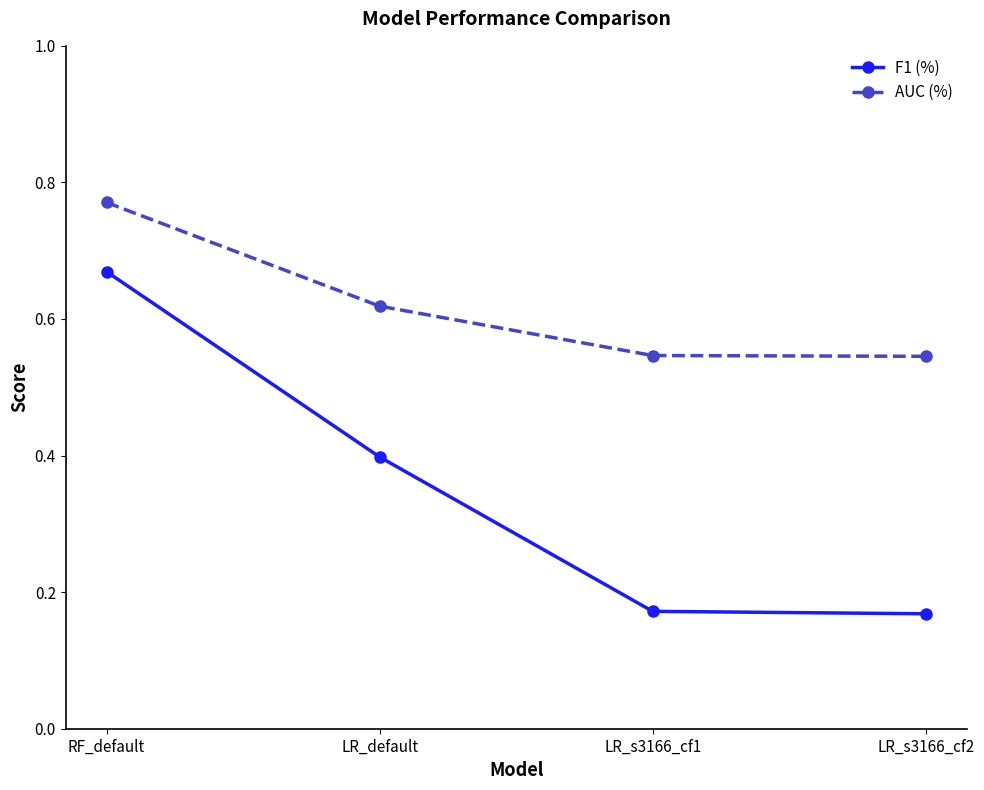

True or false: AUC (%) and F1 (%) intersect in this chart.

False